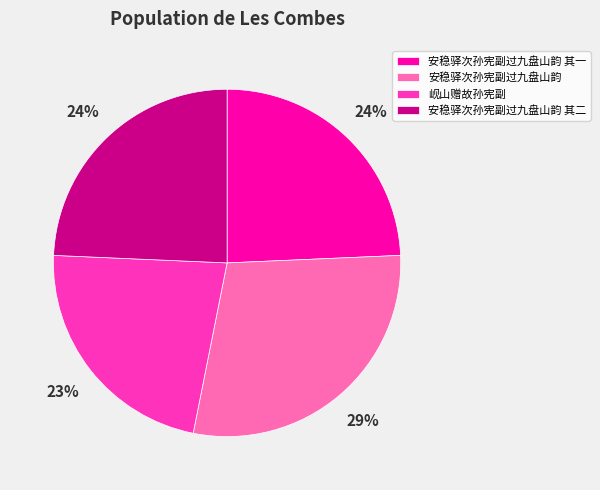

Is there a majority slice in this chart?

No